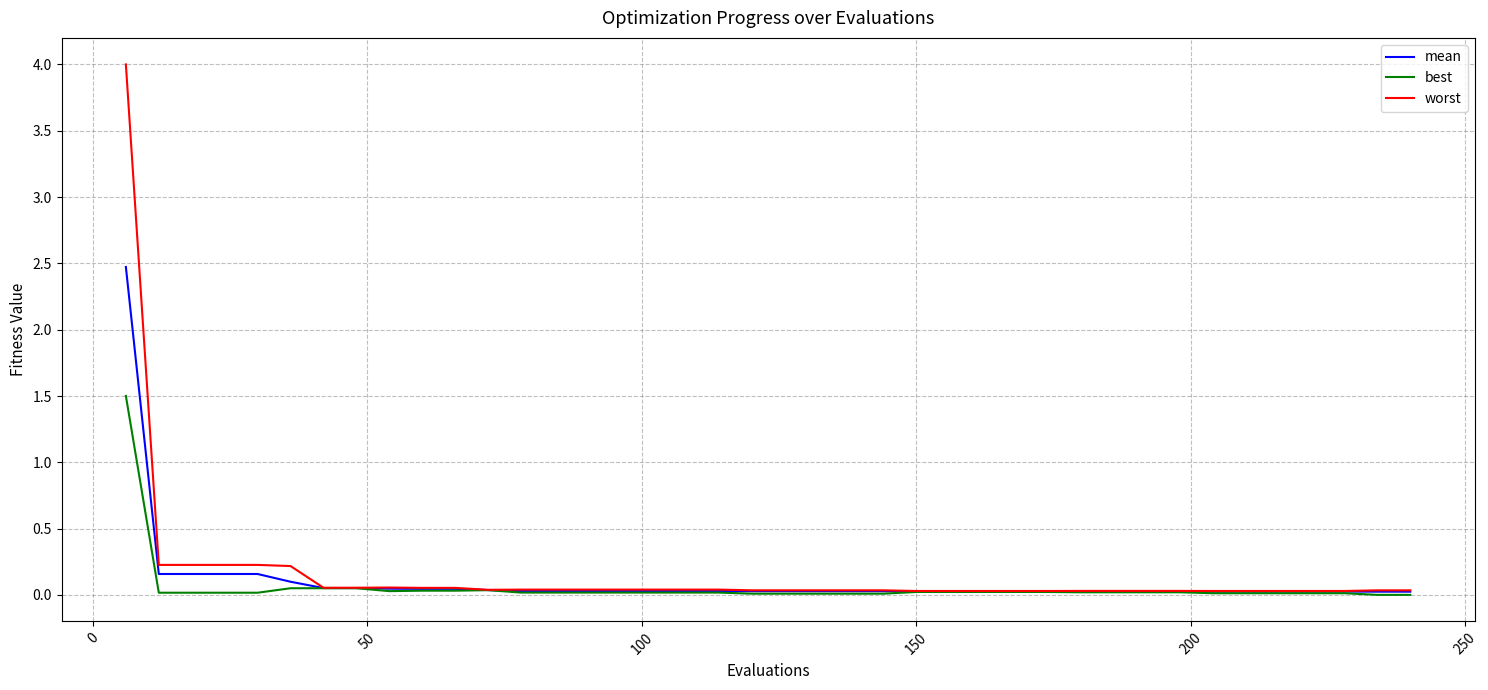

Which series has the largest total across all categories?

worst